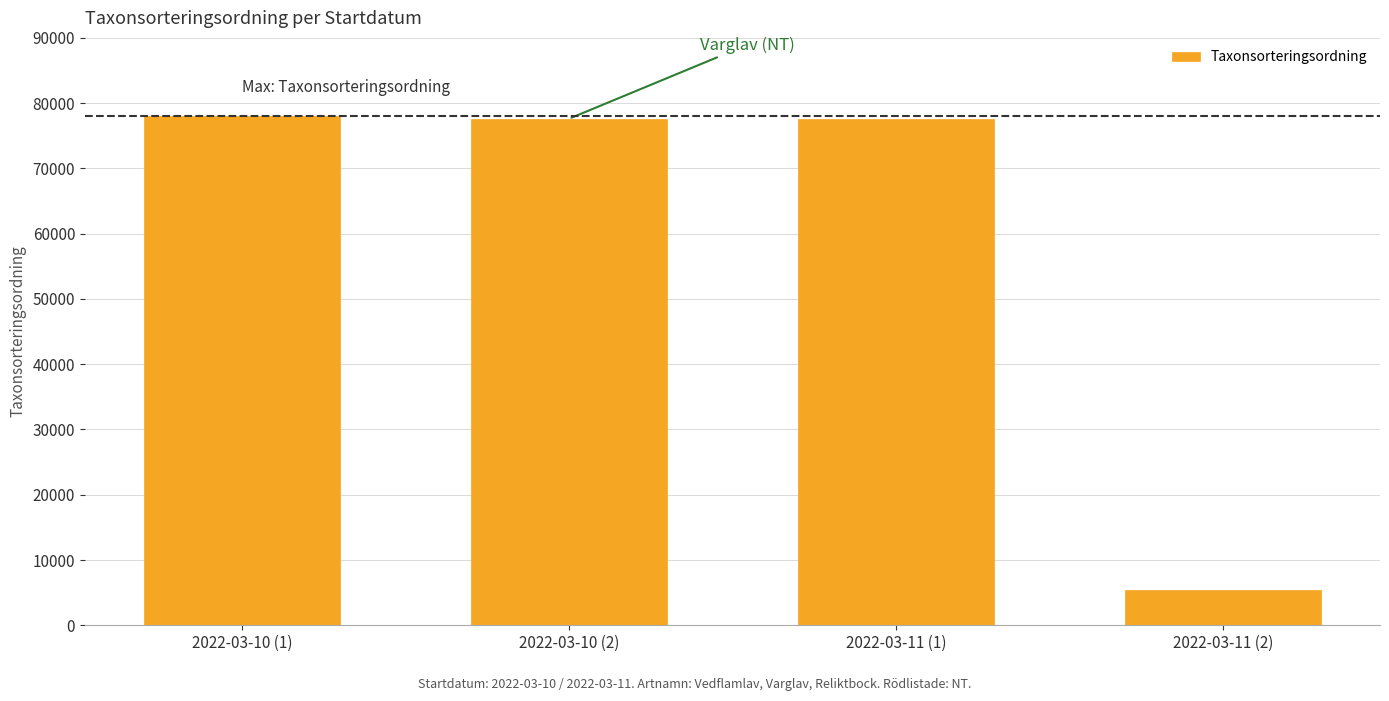

What is the difference between the values at 2022-03-10 (2) and 2022-03-10 (1)?

467